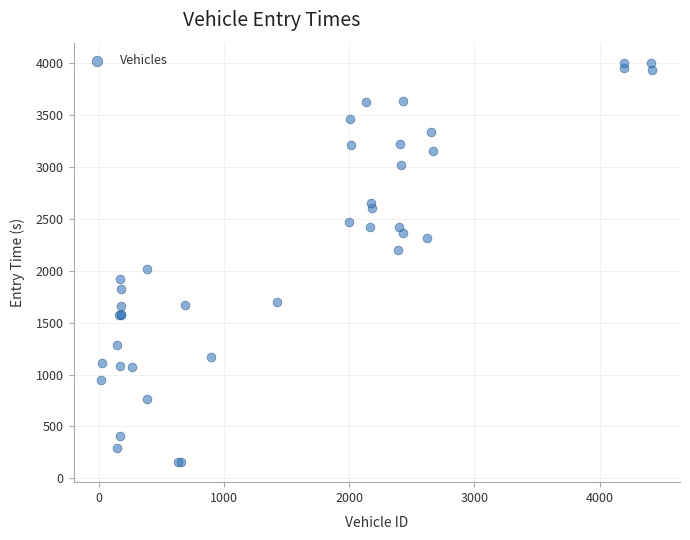

What Y value in the scatter plot is closest to 2081?

2020.2